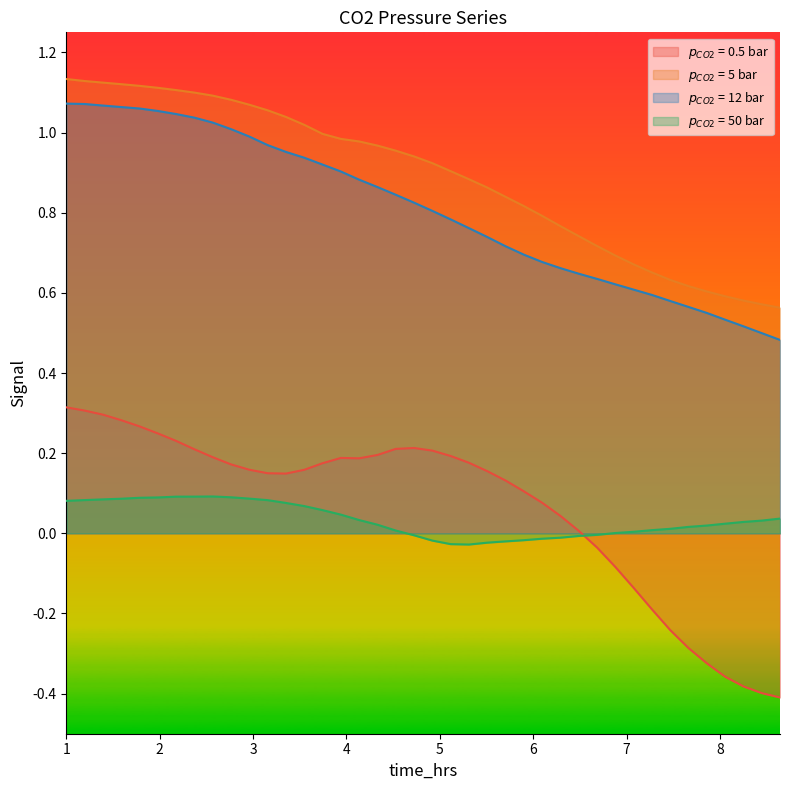

The value of $p_{CO2}$ = 50 bar at 38 is 0.0. True or false?

True